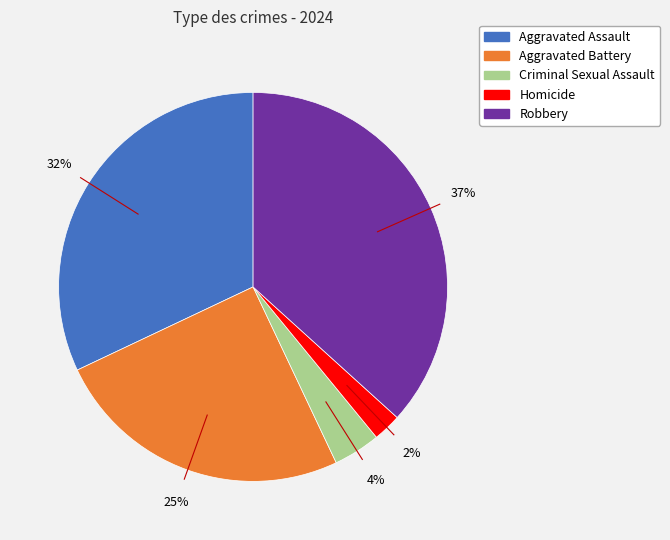

How many segments does this pie chart have?

5